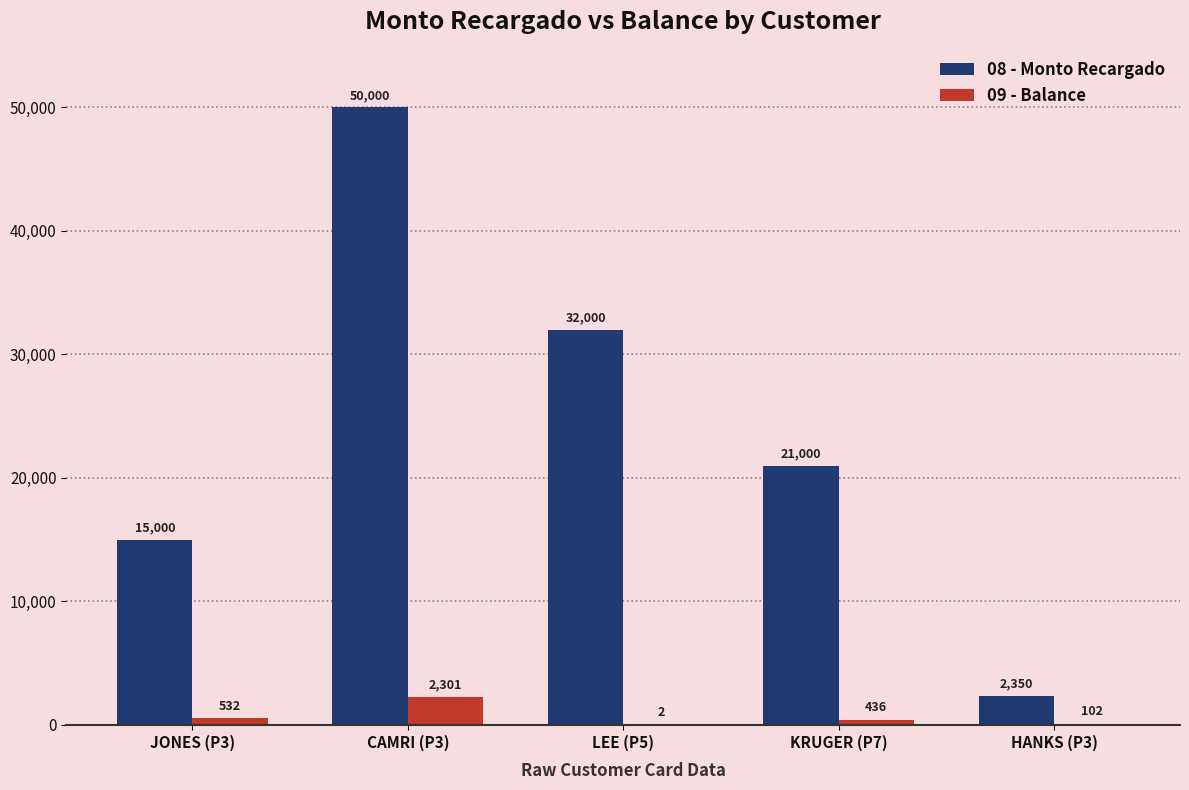

Which series changed the most between LEE (P5) and KRUGER (P7)?

08 - Monto Recargado